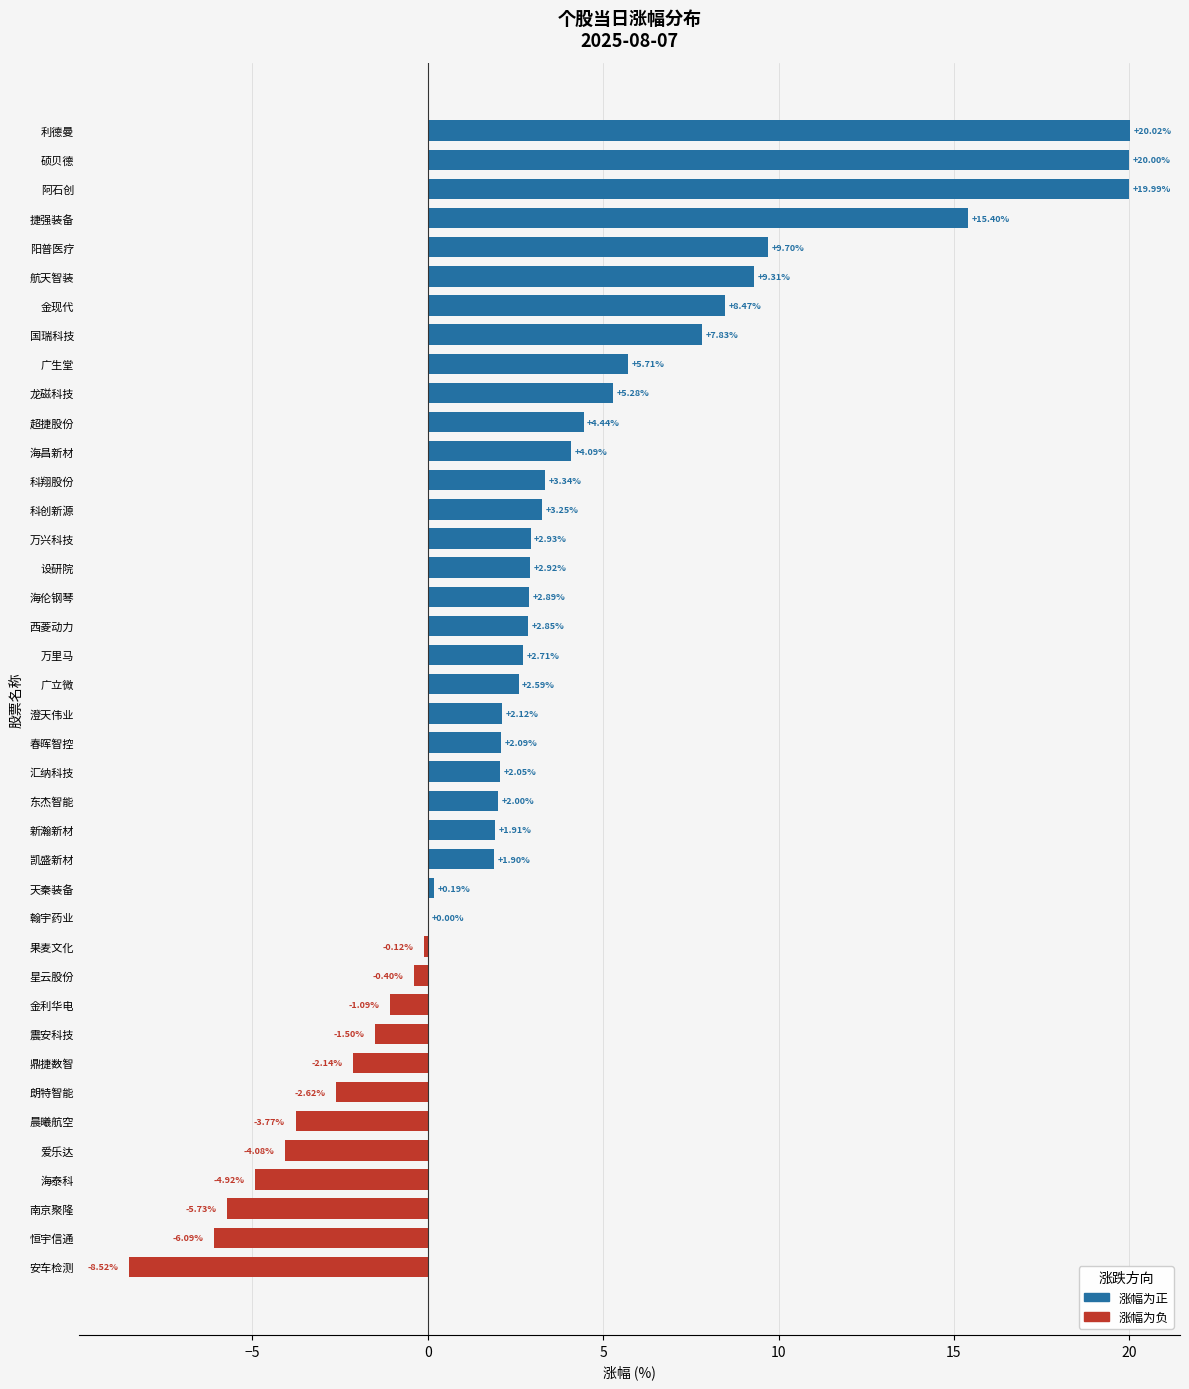

At which label is the value closest to 5?

龙磁科技